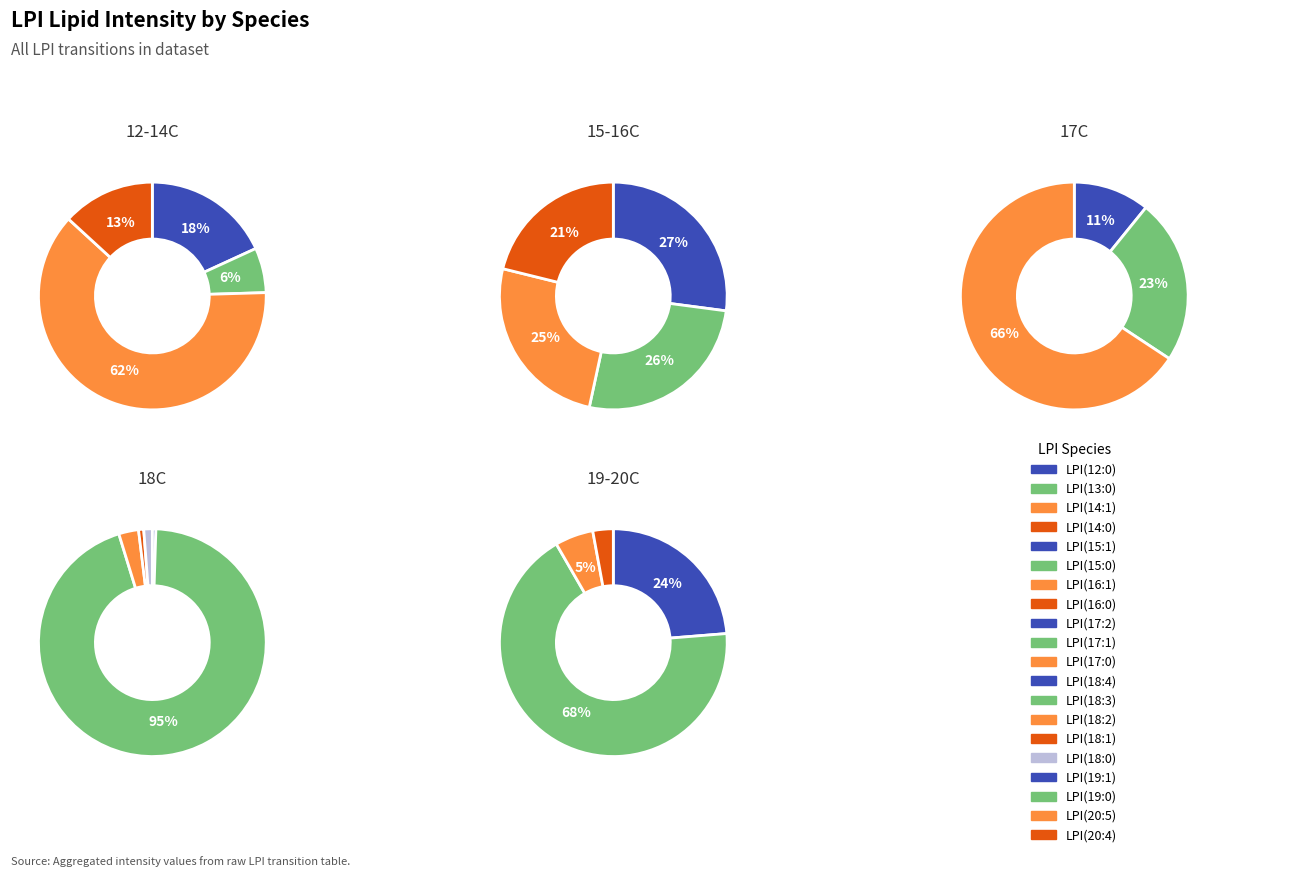

Rank the categories by value from lowest to highest.

LPI(20:4), LPI(13:0), LPI(17:2), LPI(18:4), LPI(20:5), LPI(18:1), LPI(14:0), LPI(17:1), LPI(12:0), LPI(16:0), LPI(18:0), LPI(16:1), LPI(15:0), LPI(15:1), LPI(17:0), LPI(18:2), LPI(19:1), LPI(14:1), LPI(19:0), LPI(18:3)